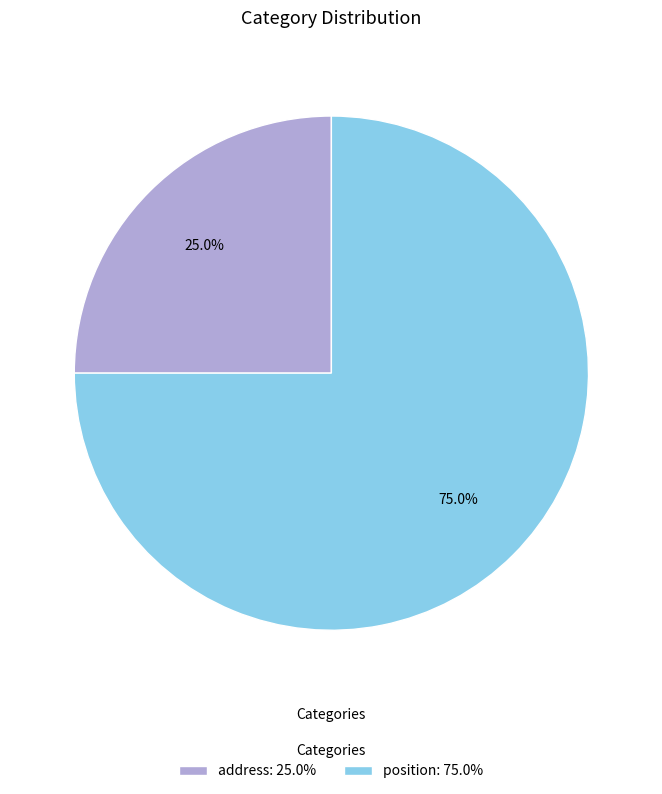

Which has a higher value, address: 25.0% or position: 75.0%?

position: 75.0%